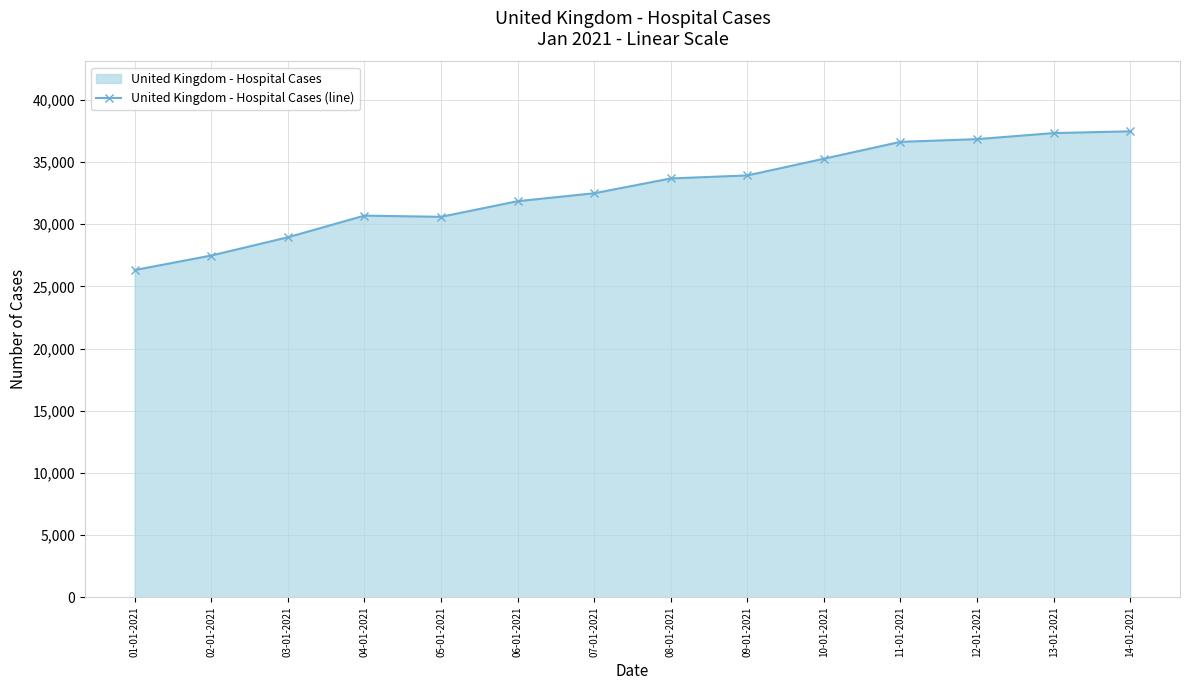

What is the sum of the values at 13-01-2021 and 07-01-2021?

69831